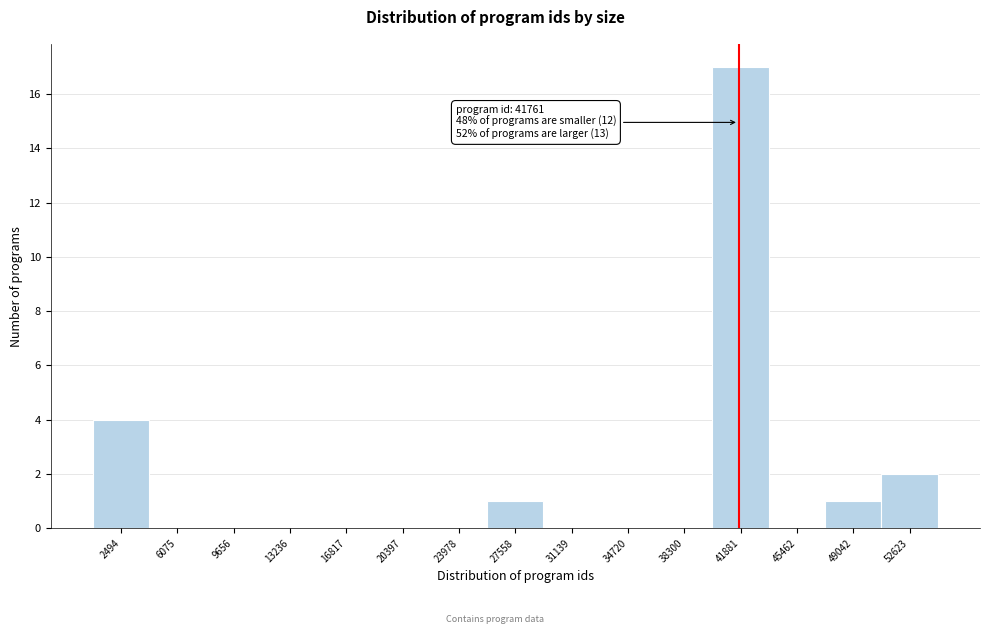

Over which range of the x-axis is the bar tallest?

40000 to 43500